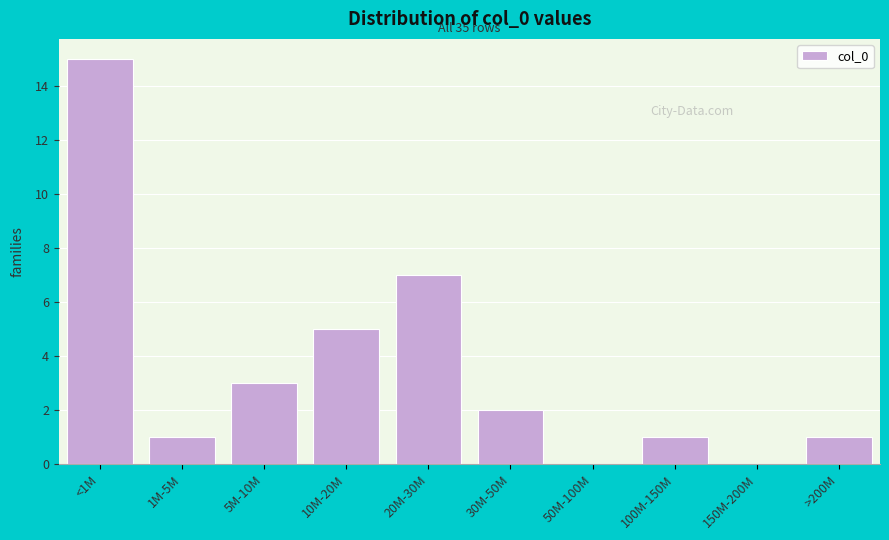

Reading left to right, what are all the values shown in this chart?

<1M=15	1M-5M=1	5M-10M=3	10M-20M=5	20M-30M=7	30M-50M=2	50M-100M=0	100M-150M=1	150M-200M=0	>200M=1